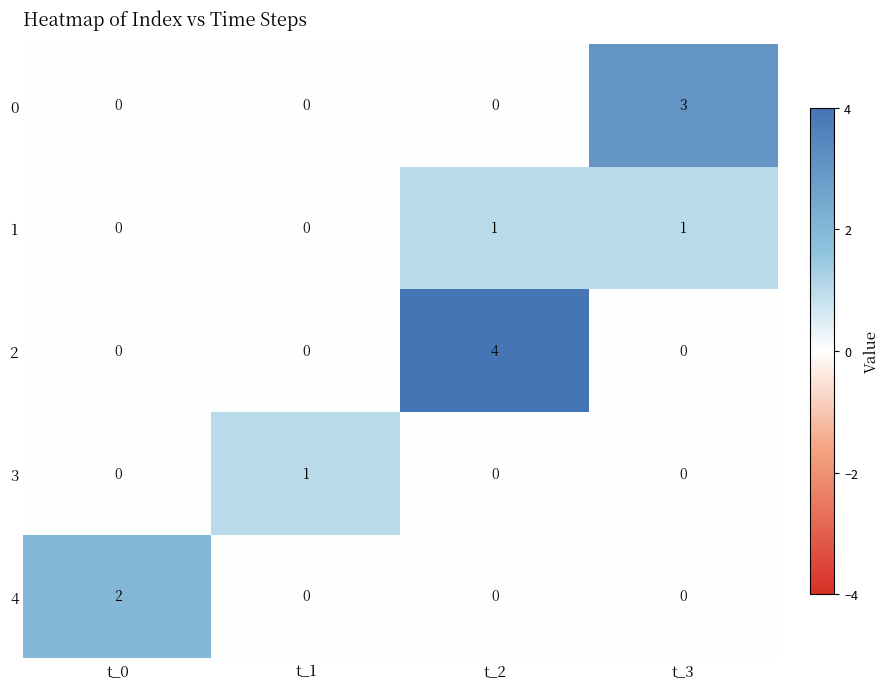

What is the difference between the highest and lowest values at t_3?

3